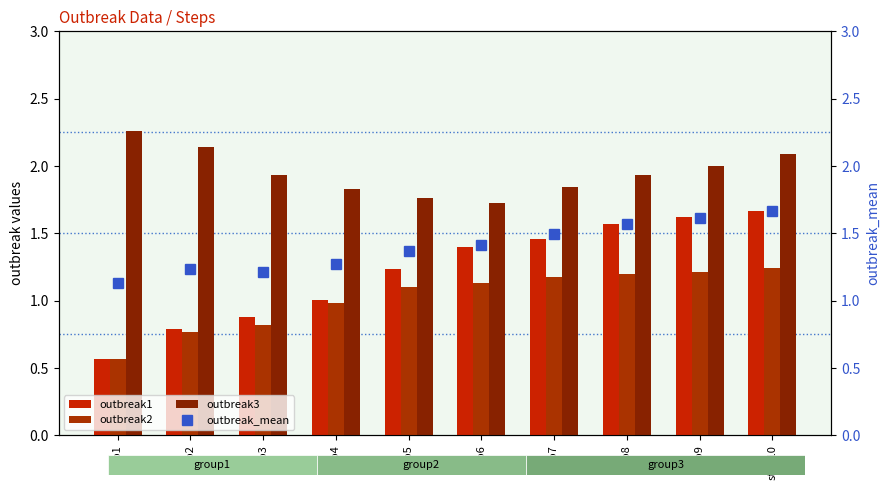

Reading left to right, list all the values displayed in this chart.

outbreak1: 0.6	0.8	0.9	1.0	1.2	1.4	1.5	1.6	1.6	1.7
outbreak2: 0.6	0.8	0.8	1.0	1.1	1.1	1.2	1.2	1.2	1.2
outbreak3: 2.3	2.1	1.9	1.8	1.8	1.7	1.8	1.9	2.0	2.1
outbreak_mean: 1.1	1.2	1.2	1.3	1.4	1.4	1.5	1.6	1.6	1.7